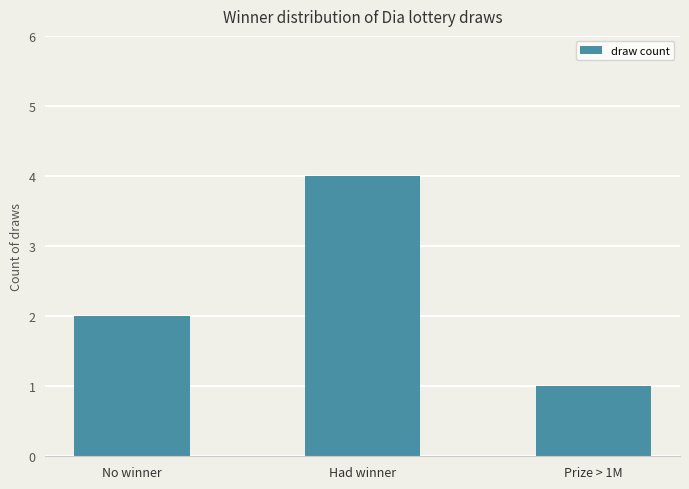

Count the values in the range 1 to 4.

3